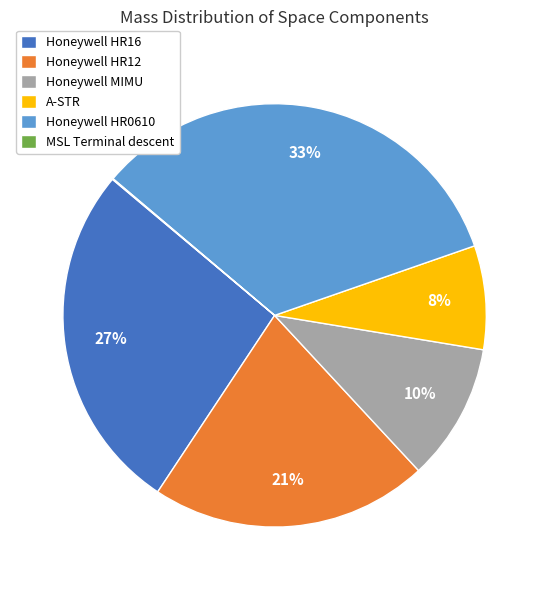

To the nearest percent, what is the difference between the largest and smallest slice percentages?

33%